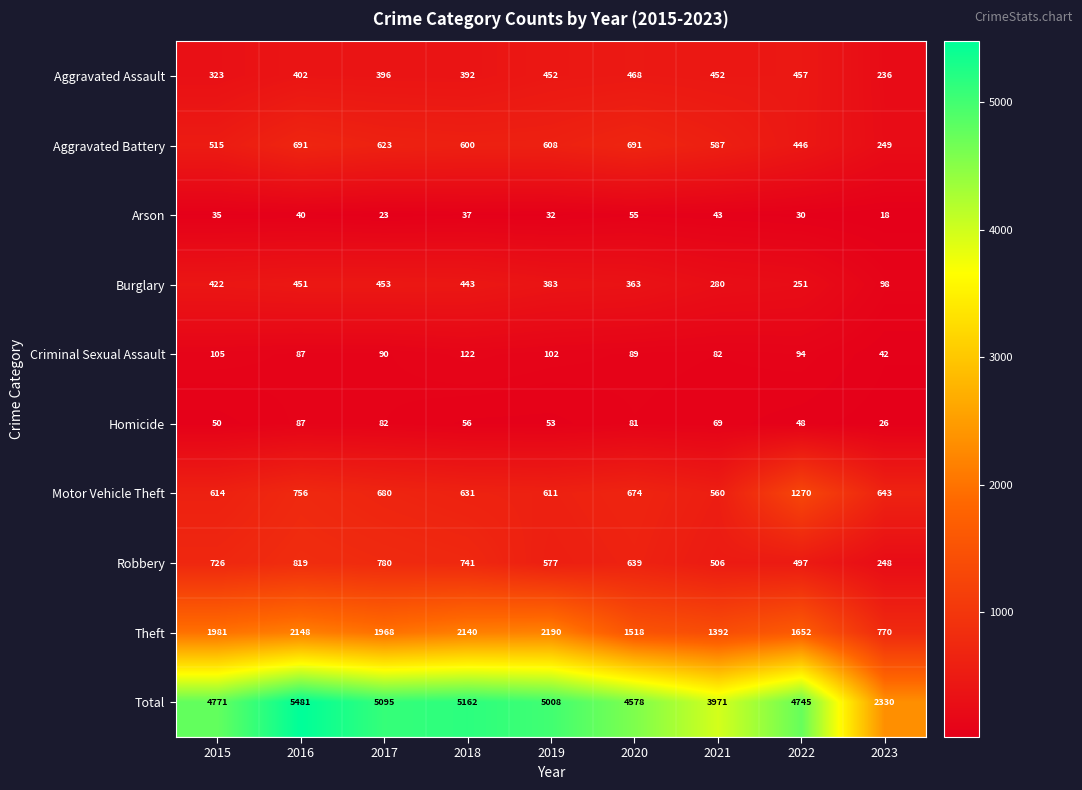

Is it true that Aggravated Assault equals 396 at 2017?

True